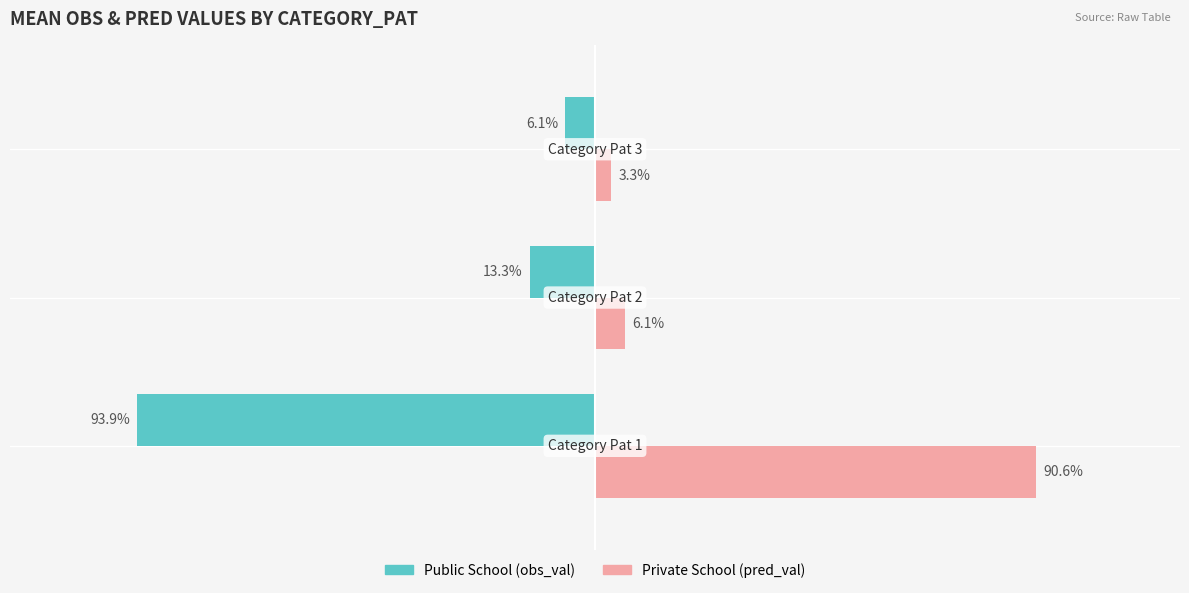

Which series has the largest total across all categories?

Private School (pred_val)